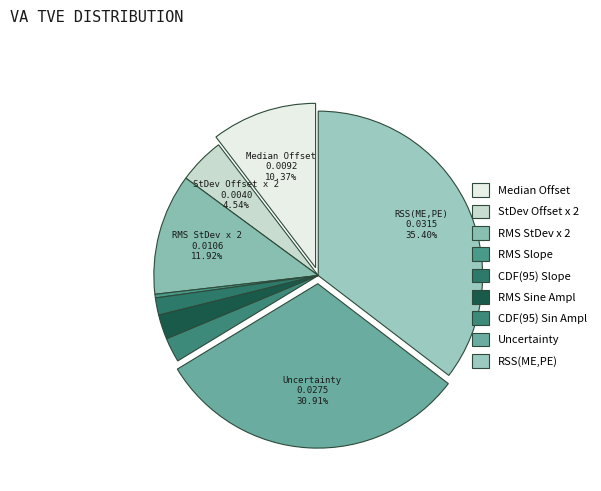

How many segments does this pie chart have?

9